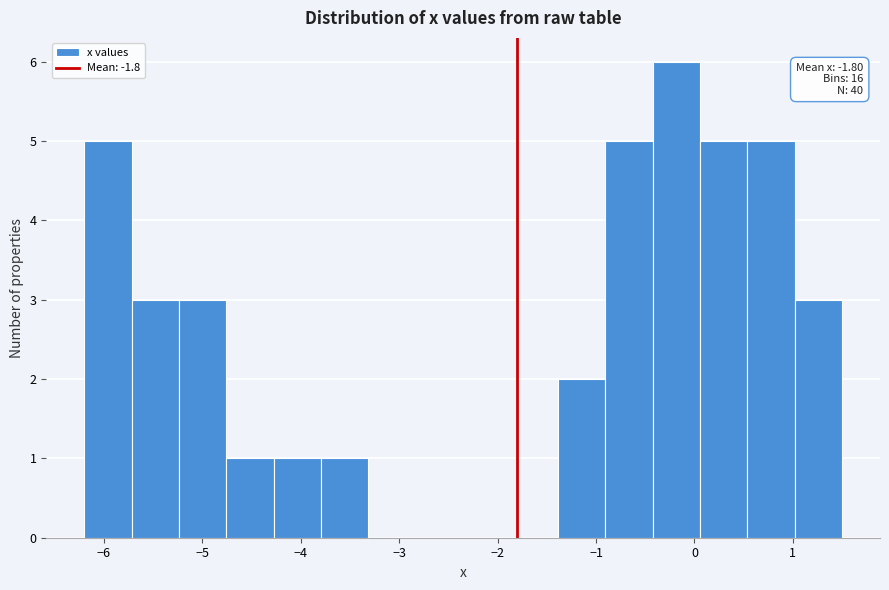

Over which range of the x-axis is the bar tallest?

-0.4 to 0.1